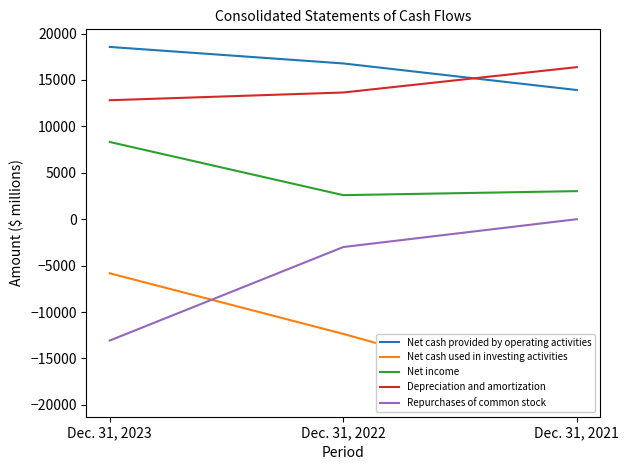

The value of Repurchases of common stock at Dec. 31, 2021 is -6503. True or false?

False